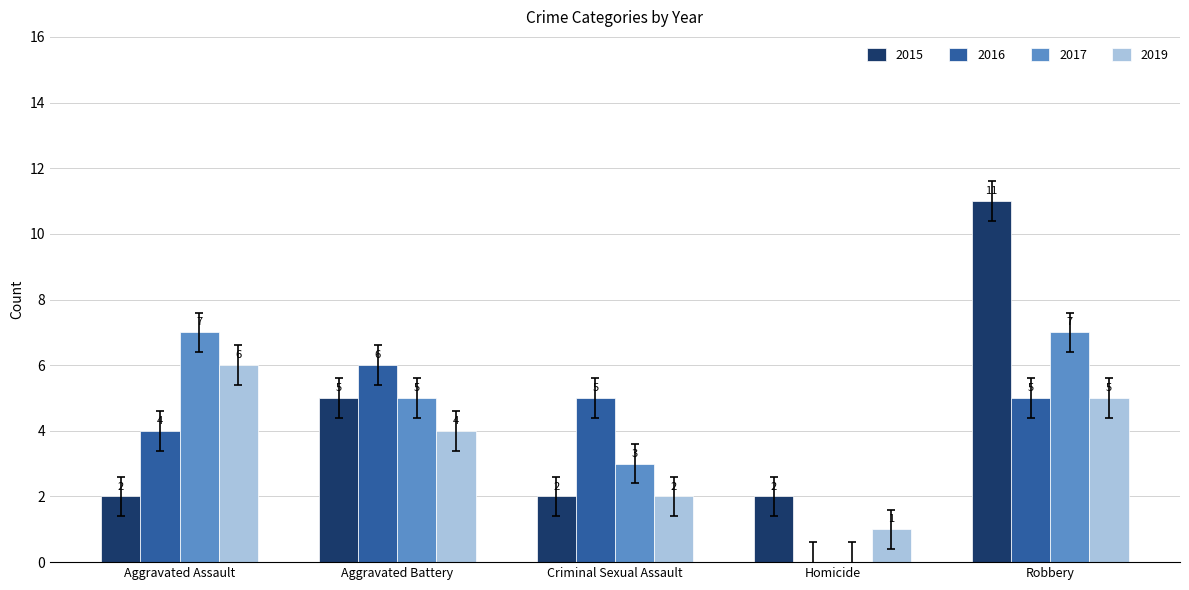

What is the highest value of the 2019 series?

6